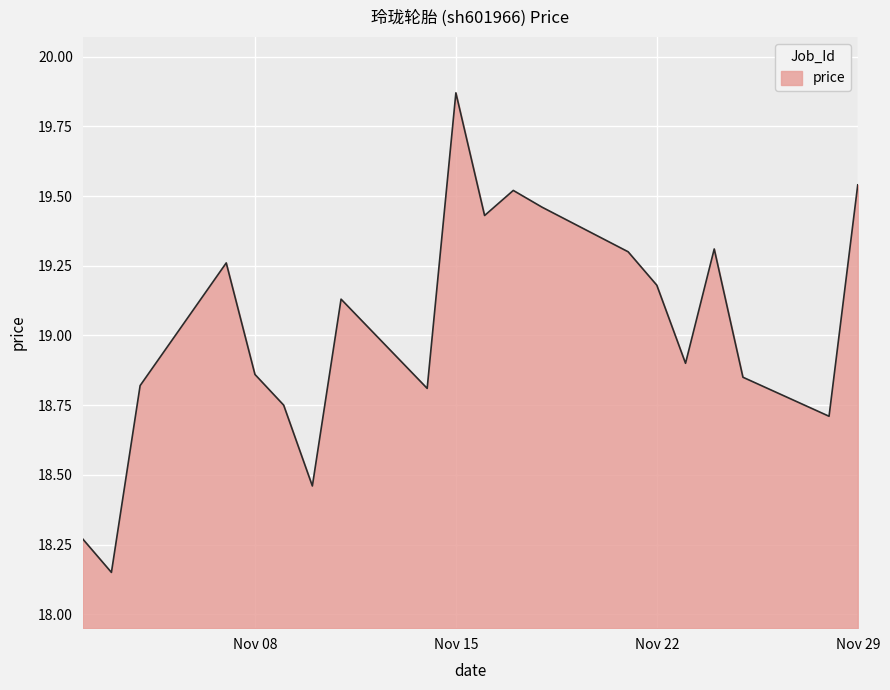

Count the number of data series in this chart.

1